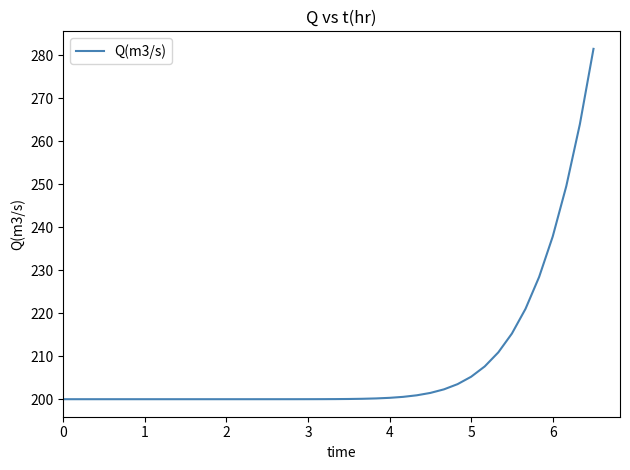

What is the maximum value shown in the chart?

281.5